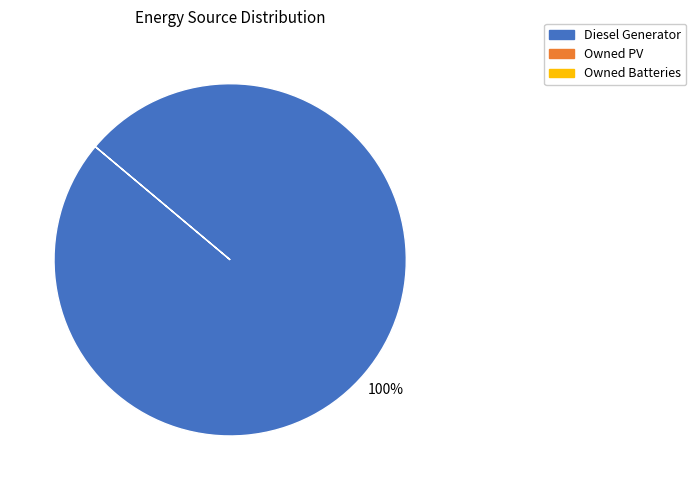

How many segments does this pie chart have?

1